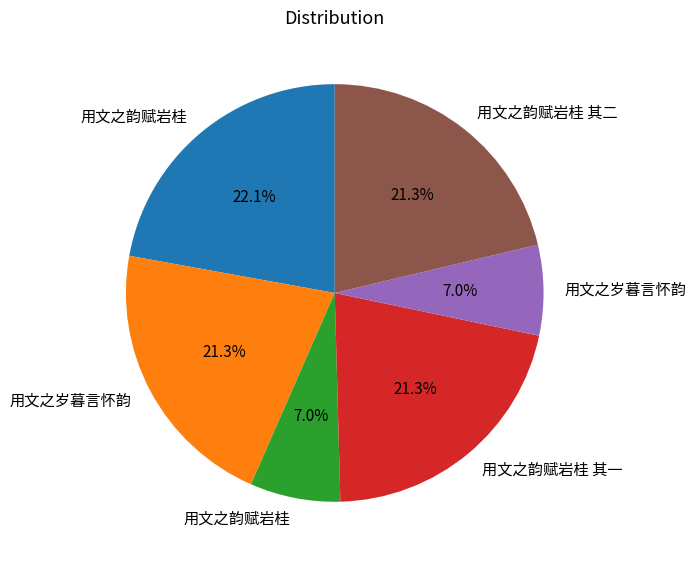

Is there a majority slice in this chart?

No